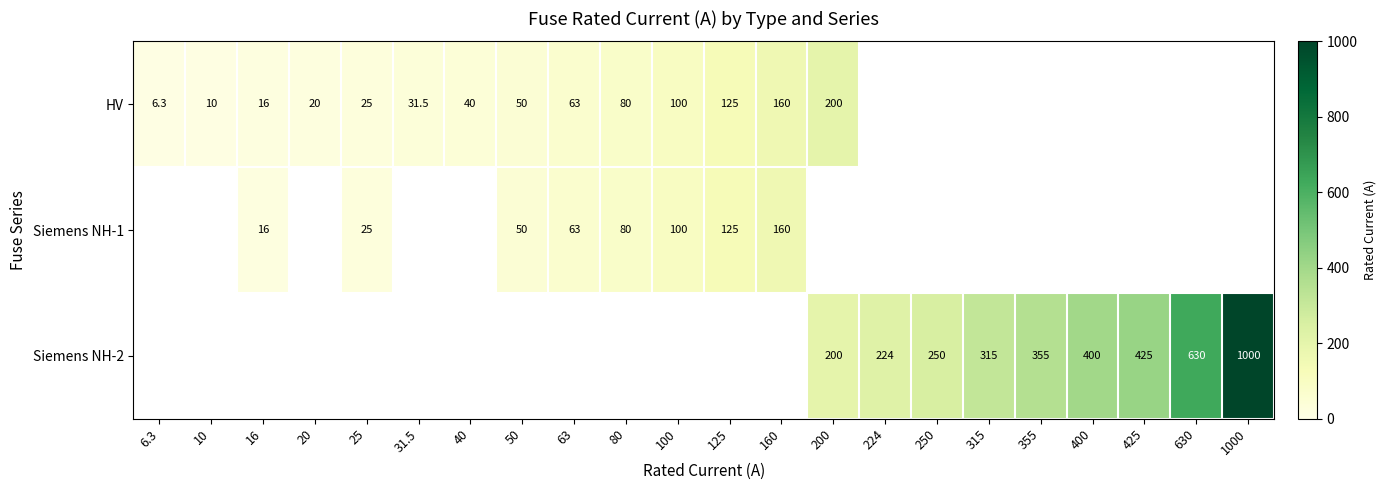

Is the value of Siemens NH-2 at 630 greater than the value of Siemens NH-1 at 125?

Yes